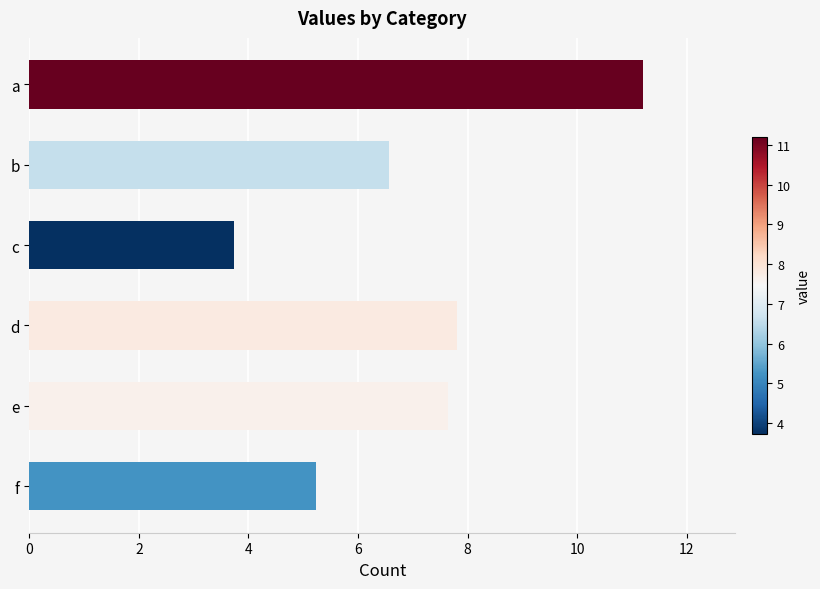

What is the maximum value shown in the chart?

11.2